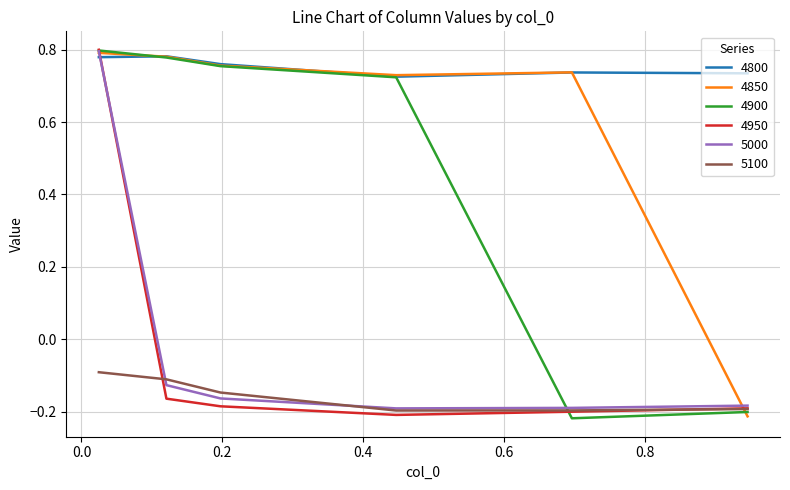

Which series has the largest total across all categories?

4800